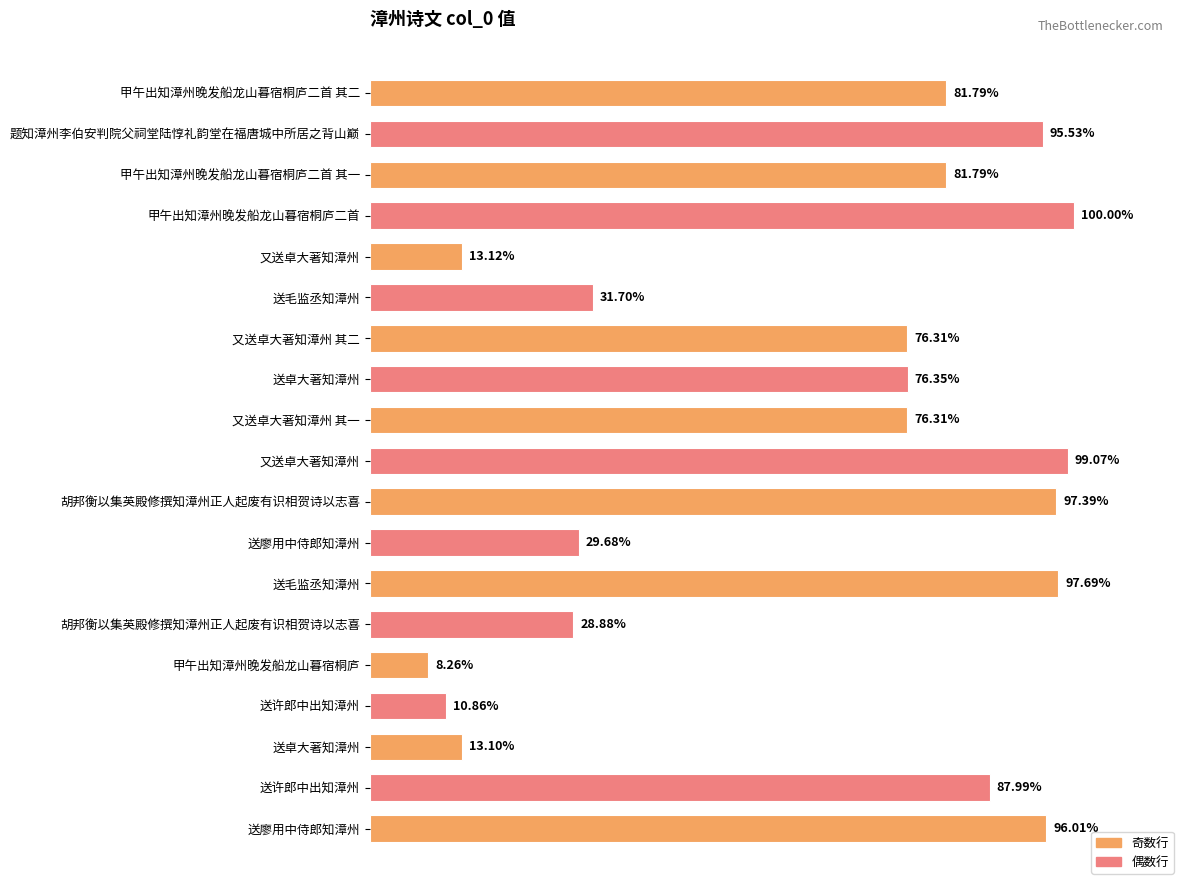

Are the bars horizontal?

Yes